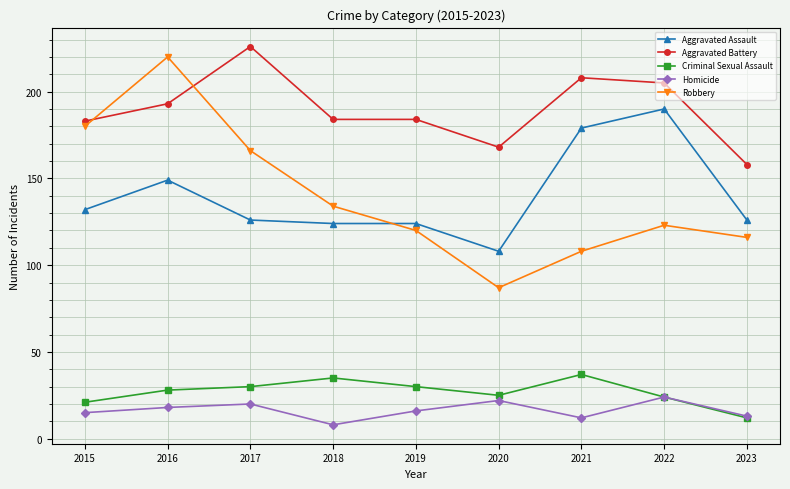

What are all the series names shown in the legend?

Aggravated Assault, Aggravated Battery, Criminal Sexual Assault, Homicide, Robbery